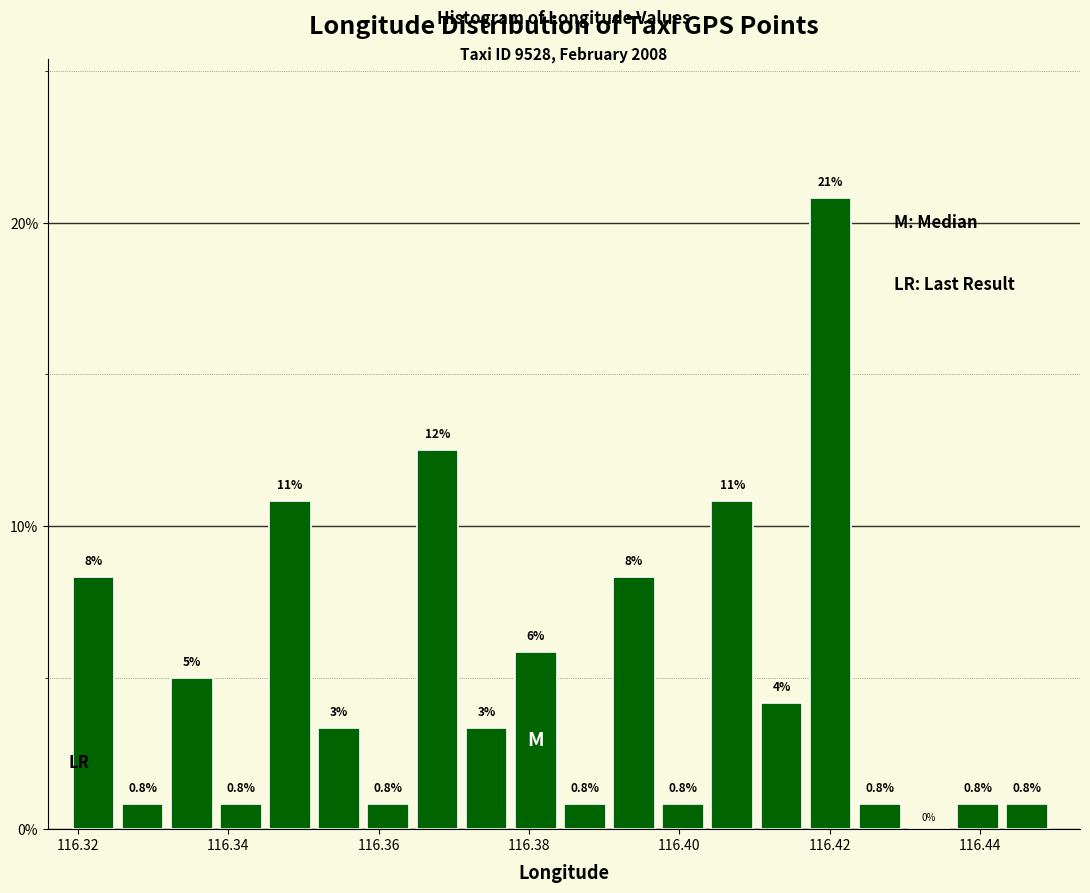

Around what value on the x-axis is the tallest bar? Give the approximate position of its centre, as read against the axis.

116.420